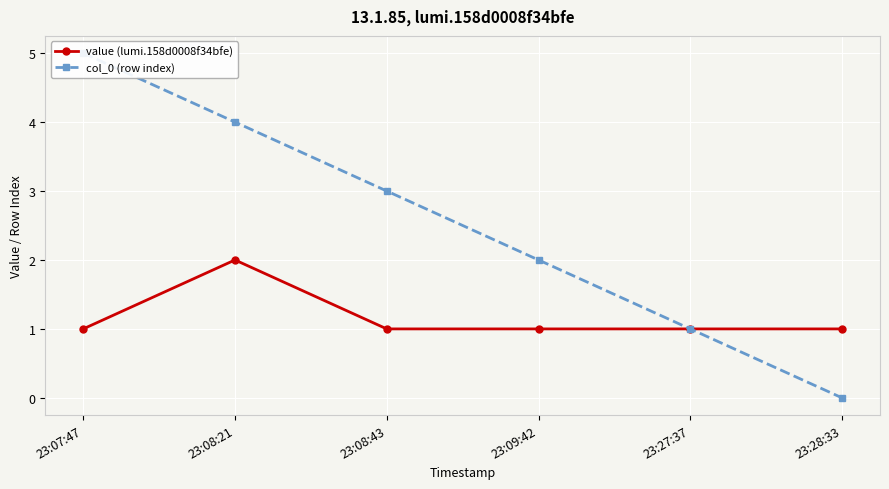

Which series has the largest total across all categories?

col_0 (row index)